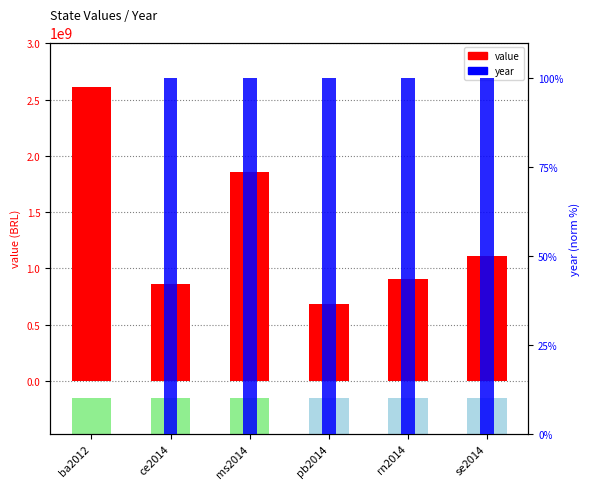

List the series in order of their peak value, lowest first.

year (norm %), value